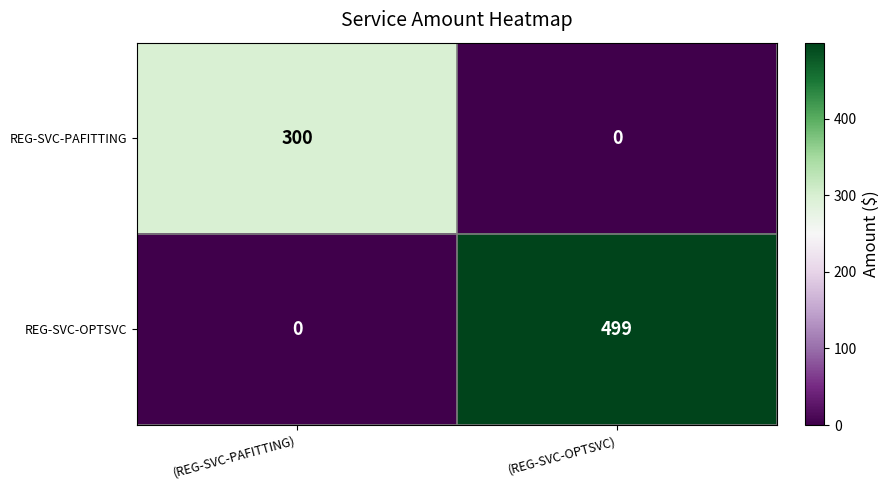

What is the maximum value shown in the chart?

499